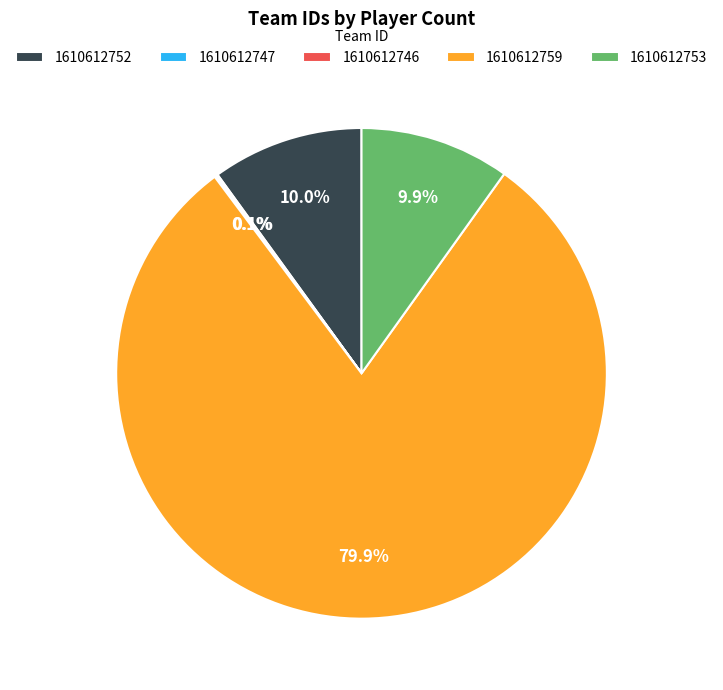

Which slice represents more than half of the pie?

1610612759